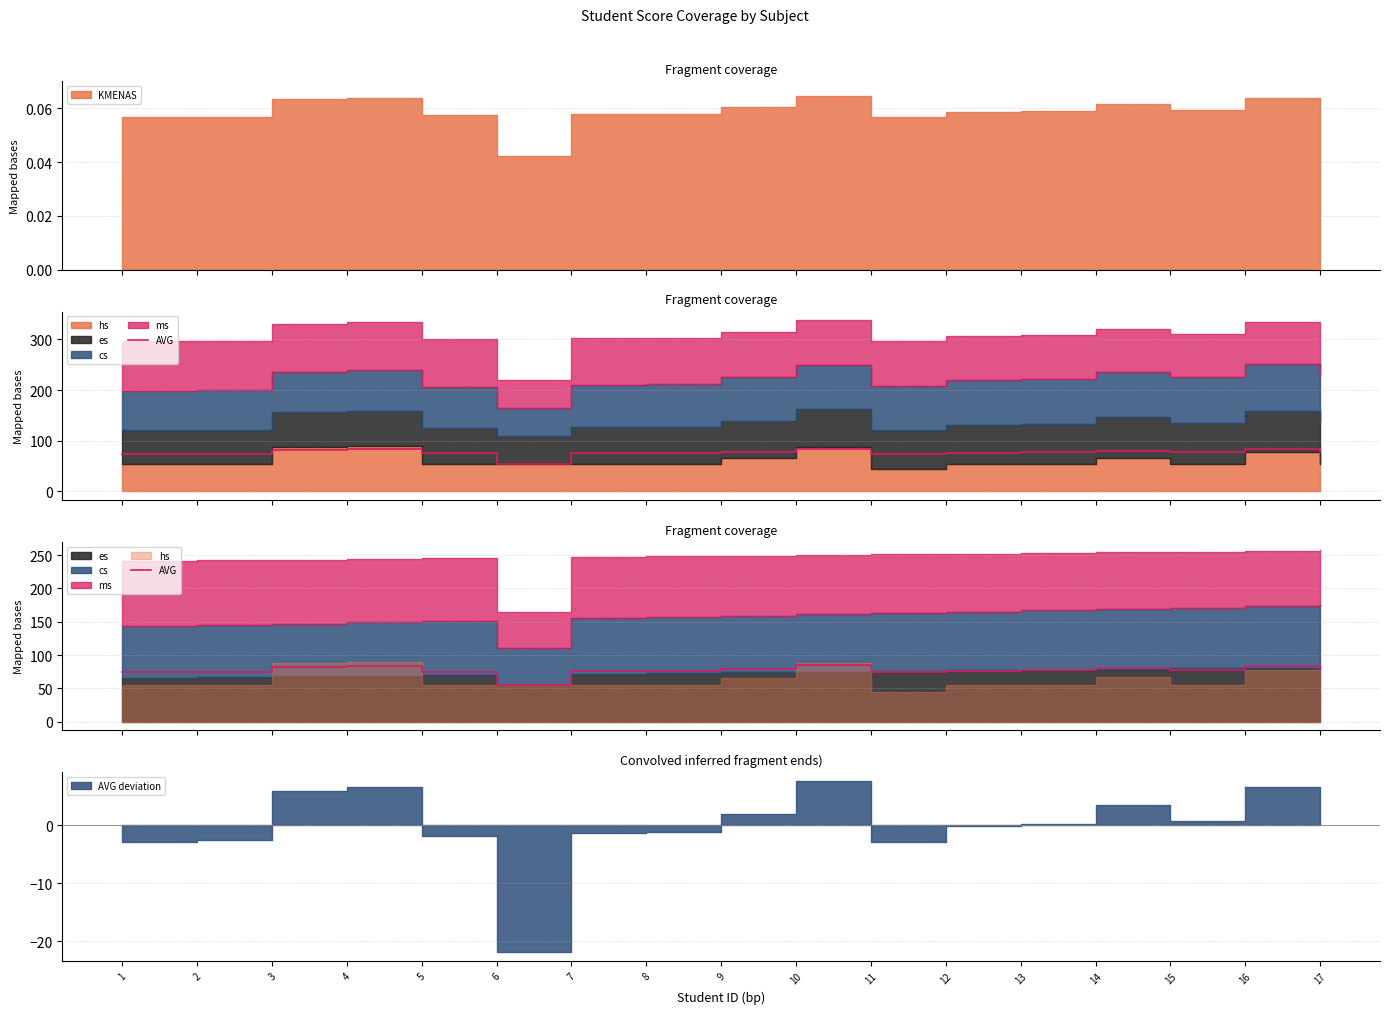

Which has a higher value, 2 or 12?

12